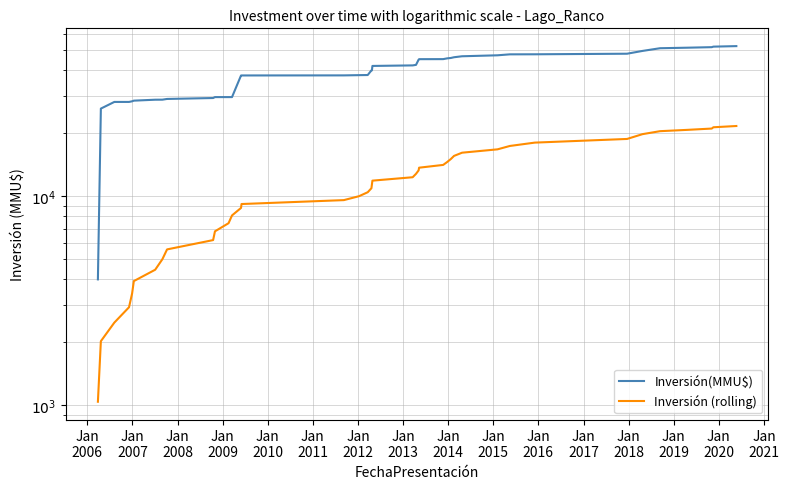

True or false: Inversión(MMU$) and Inversión (rolling) intersect in this chart.

False